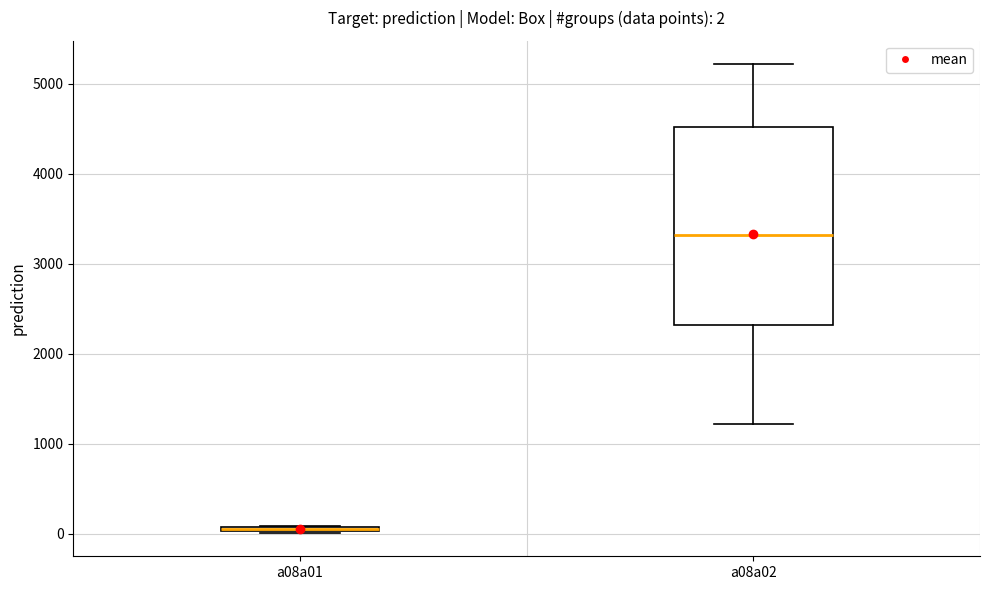

Comparing the boxes themselves (not the whiskers), which one is the tallest?

a08a02